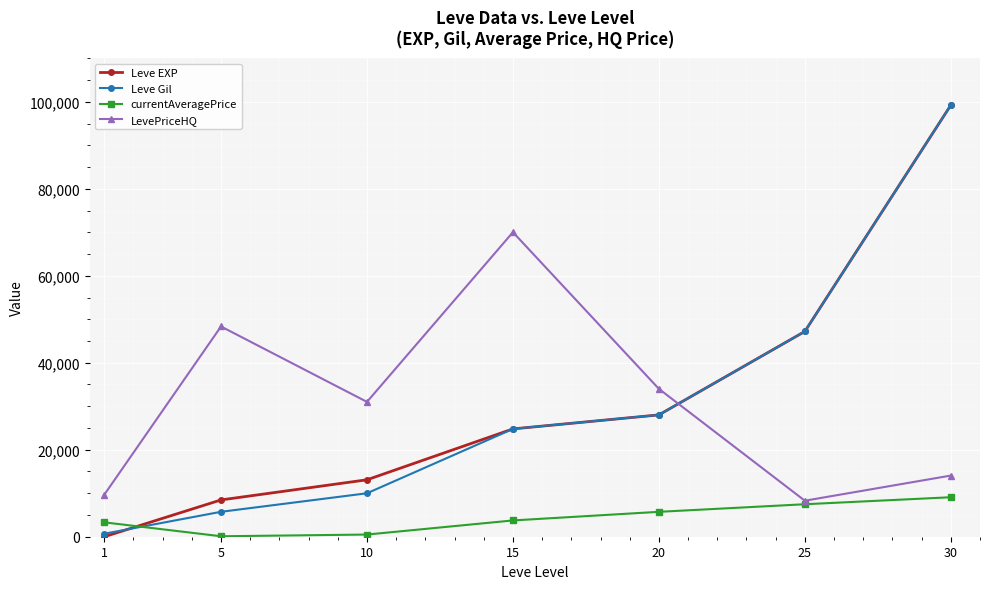

What is the highest value of the Leve Gil series?

99220